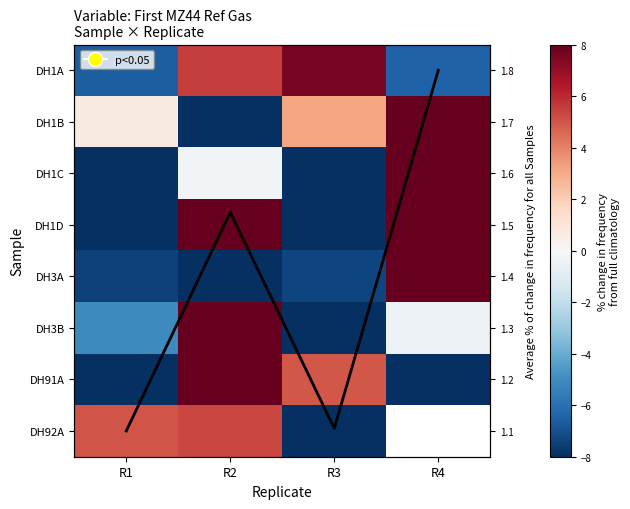

At which label does DH91A reach its minimum?

R4